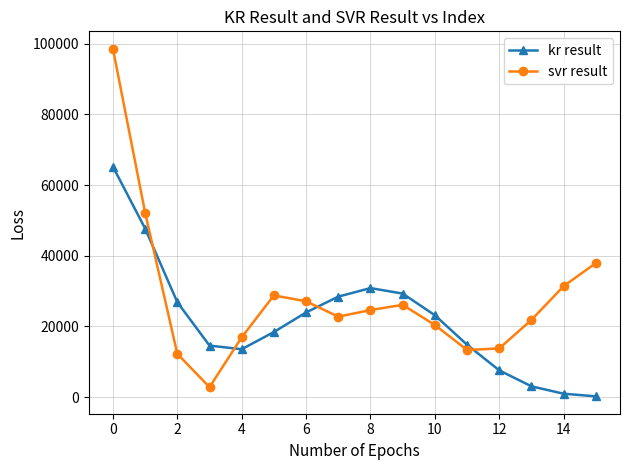

What is the value of the svr result point at the 10th from the left?

26120.1